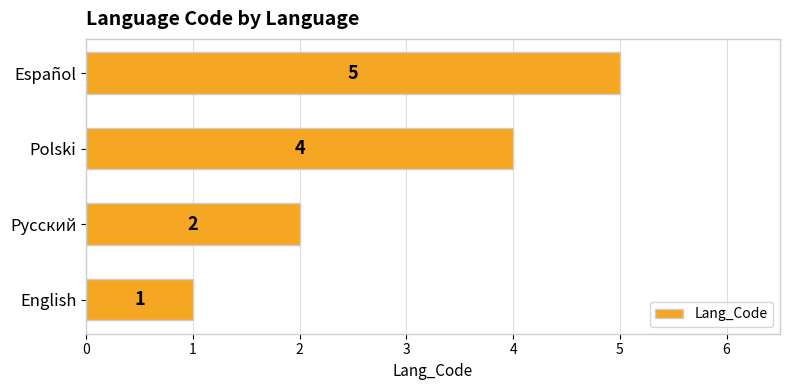

Between Русский and Polski, which is larger?

Polski